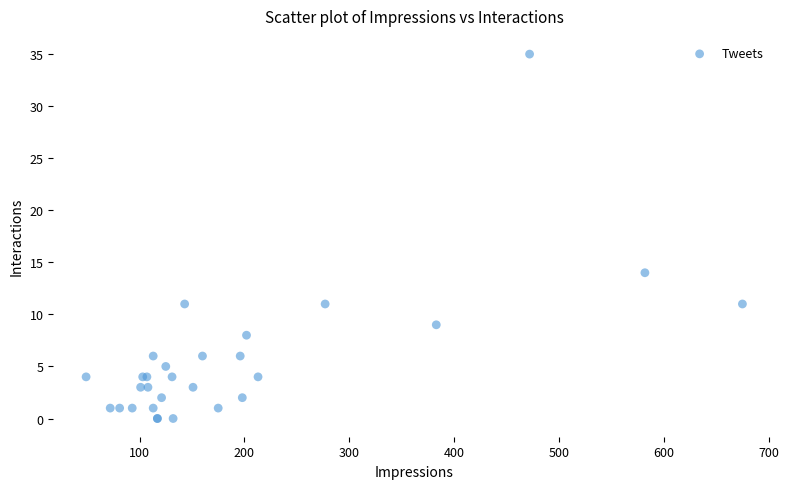

What Y value in the scatter plot is closest to 17?

14